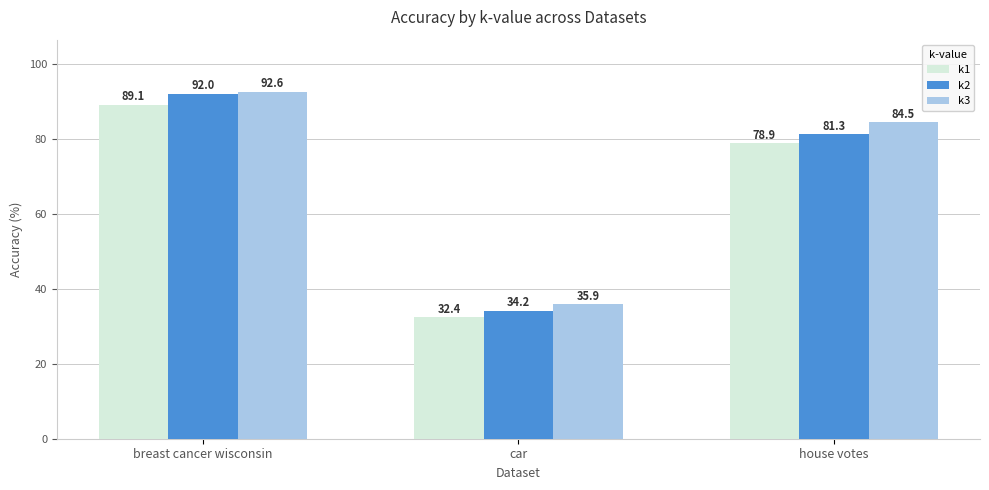

Reading left to right, extract all data points from this chart.

k1: breast cancer wisconsin=89.1	car=32.4	house votes=78.9
k2: breast cancer wisconsin=92.0	car=34.2	house votes=81.3
k3: breast cancer wisconsin=92.6	car=35.9	house votes=84.5